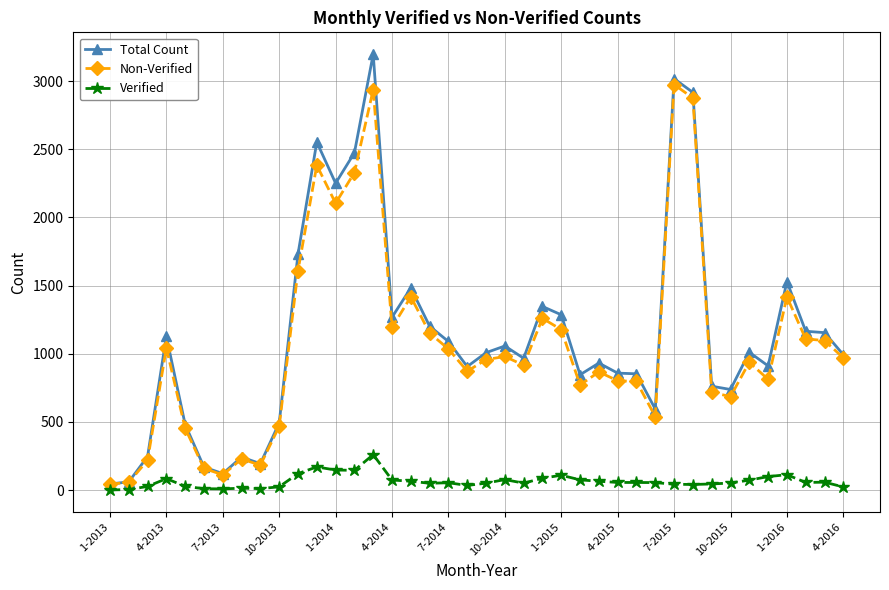

Rank the series by their maximum value, from lowest to highest.

Verified, Non-Verified, Total Count